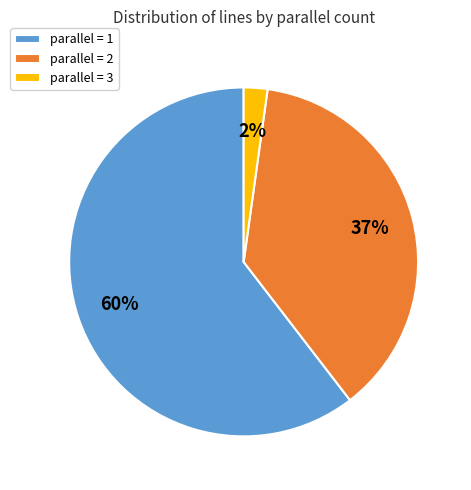

Combined, do parallel = 1 and parallel = 2 account for over 50%?

Yes